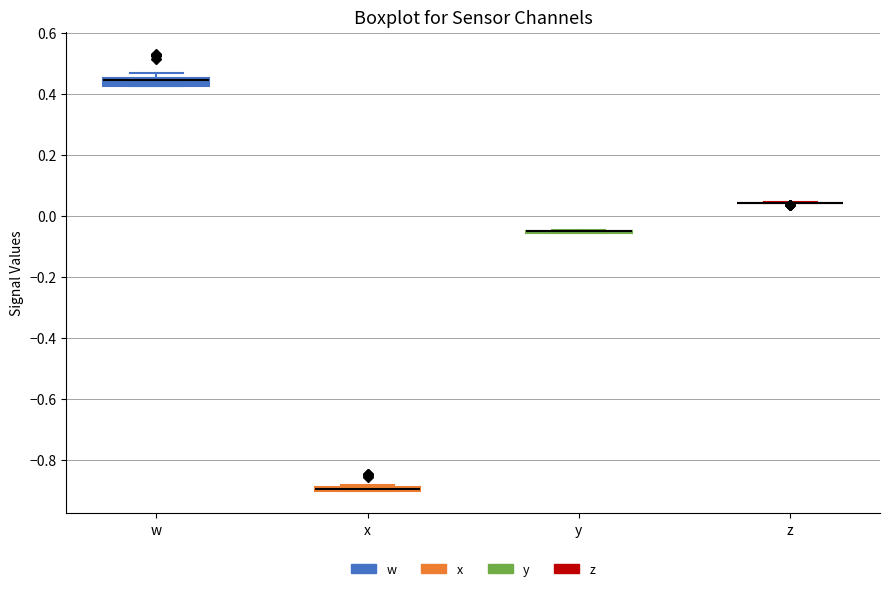

Where is the lower edge of the box for x on the y-axis? The values are not printed on the chart, so give them approximately, as read against the axis.

-0.90